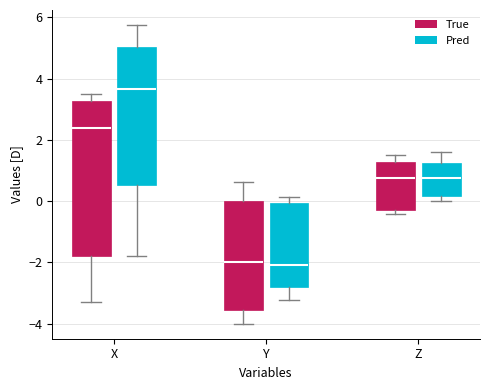

Where is the lower edge of the box for Y (Pred) on the y-axis? The values are not printed on the chart, so give them approximately, as read against the axis.

-2.8